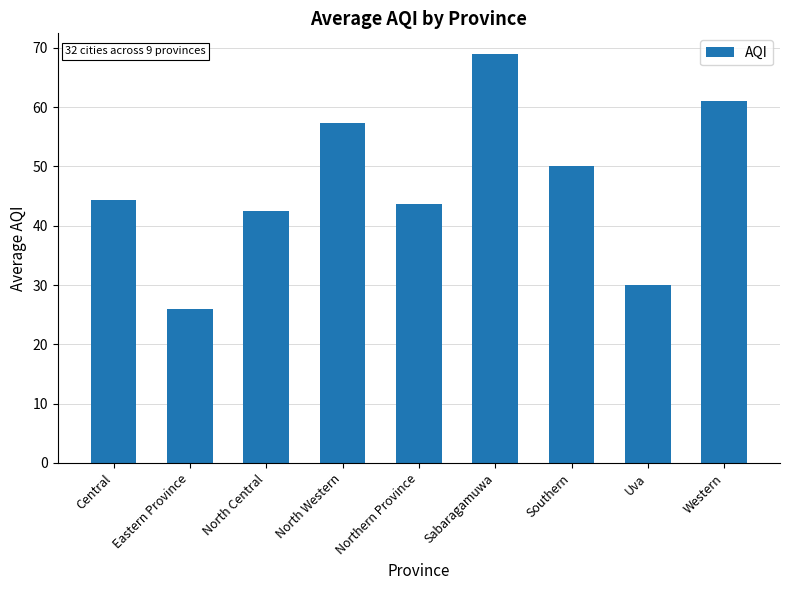

List the labels in order of value, largest first.

Sabaragamuwa, Western, North Western, Southern, Central, Northern Province, North Central, Uva, Eastern Province